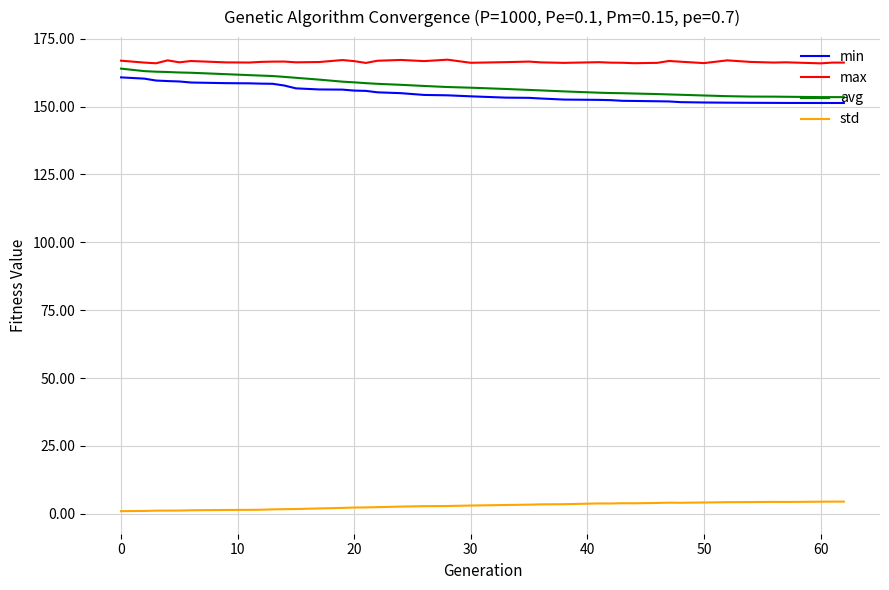

What is the difference between the maximum and minimum values in the min series?

9.4